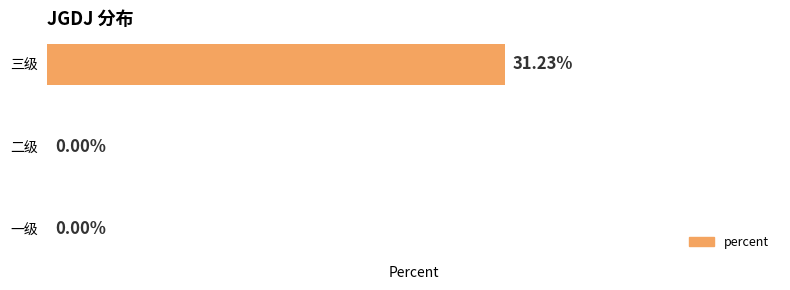

Between 二级 and 三级, which is larger?

三级